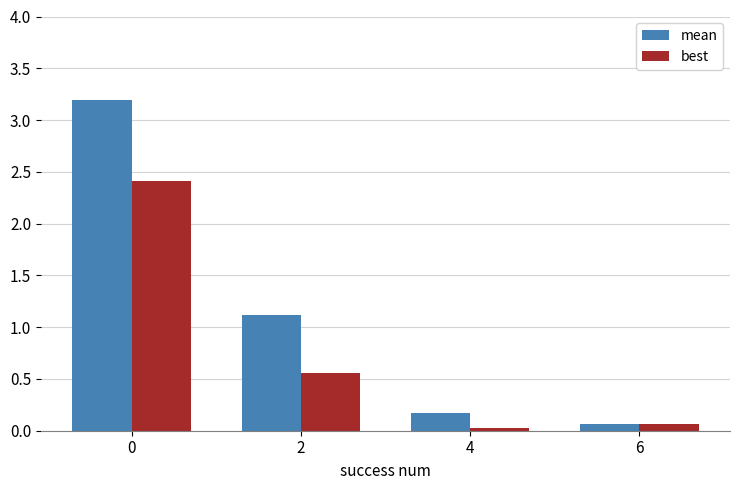

What is the difference between the second highest and minimum values in the mean series?

1.1